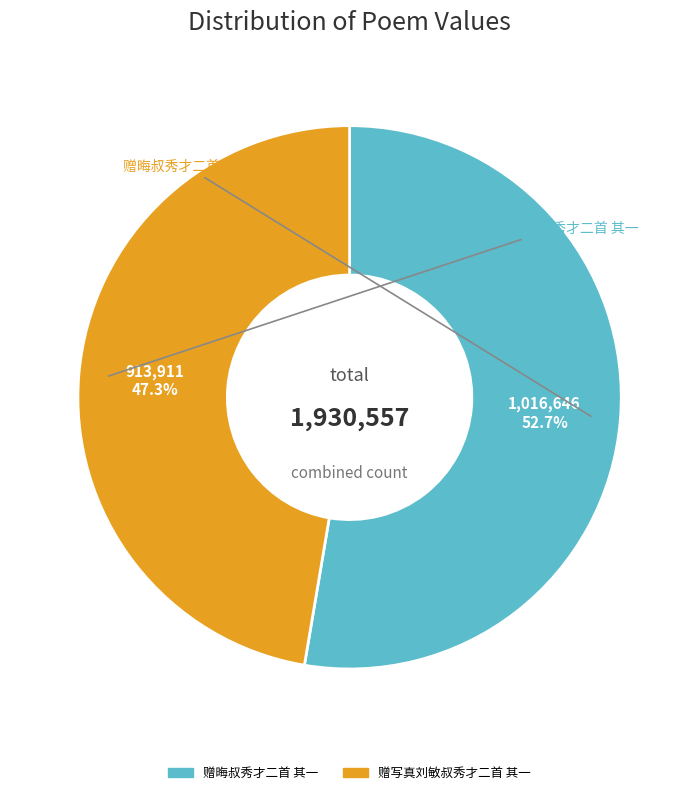

How many segments does this pie chart have?

2